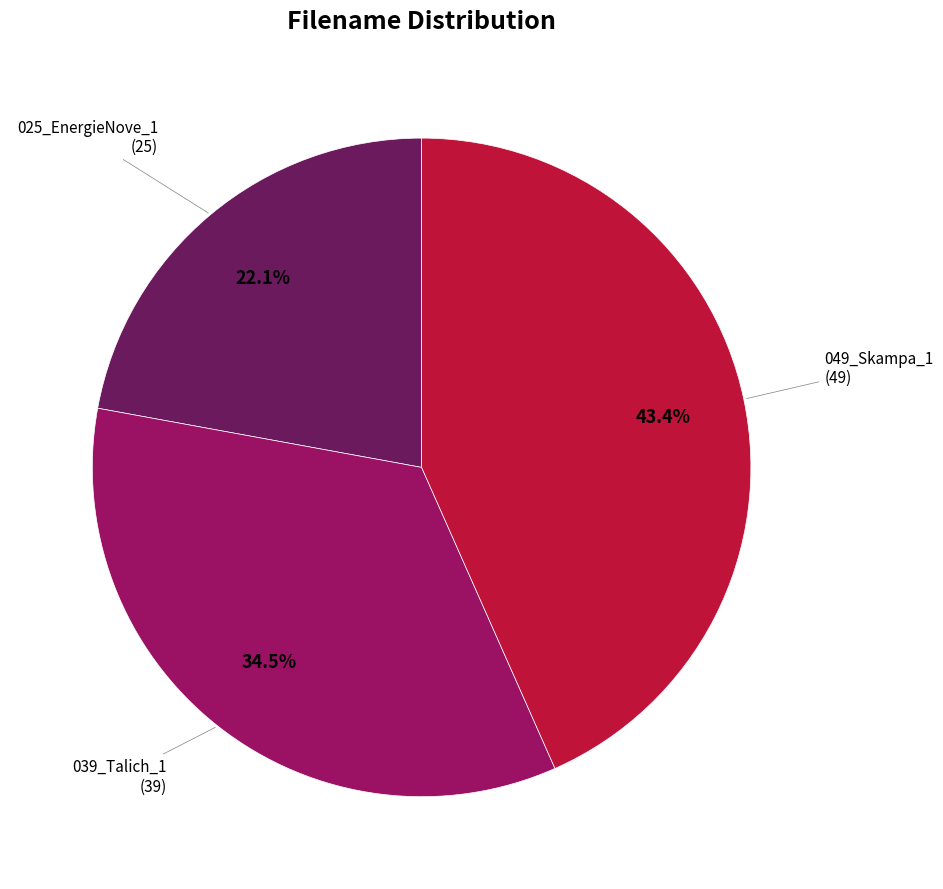

Which slice is the largest?

049_Skampa_1